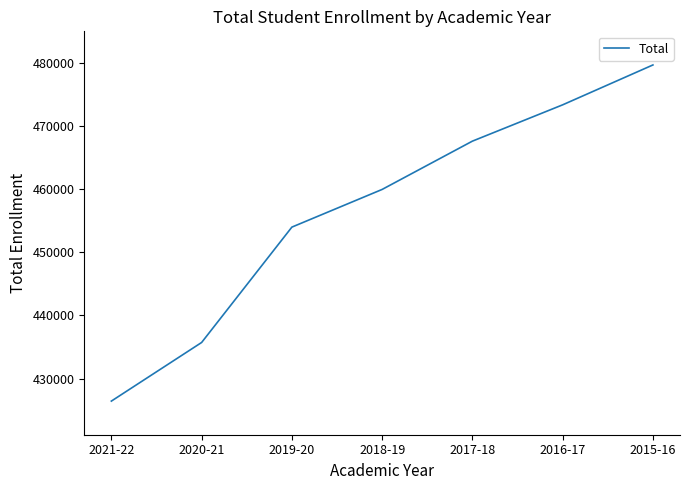

Is it true that the value at 2019-20 is 591056?

False